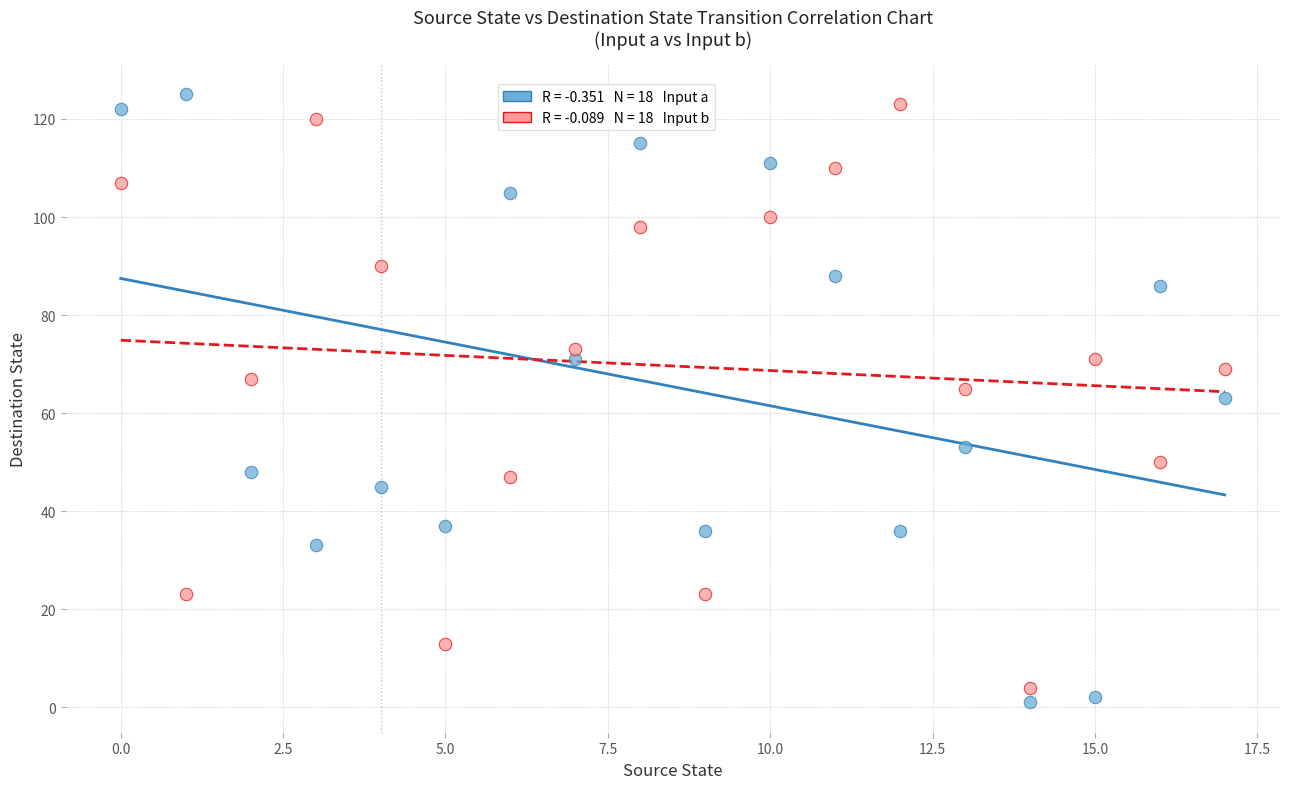

Count the number of points in this scatter plot.

36